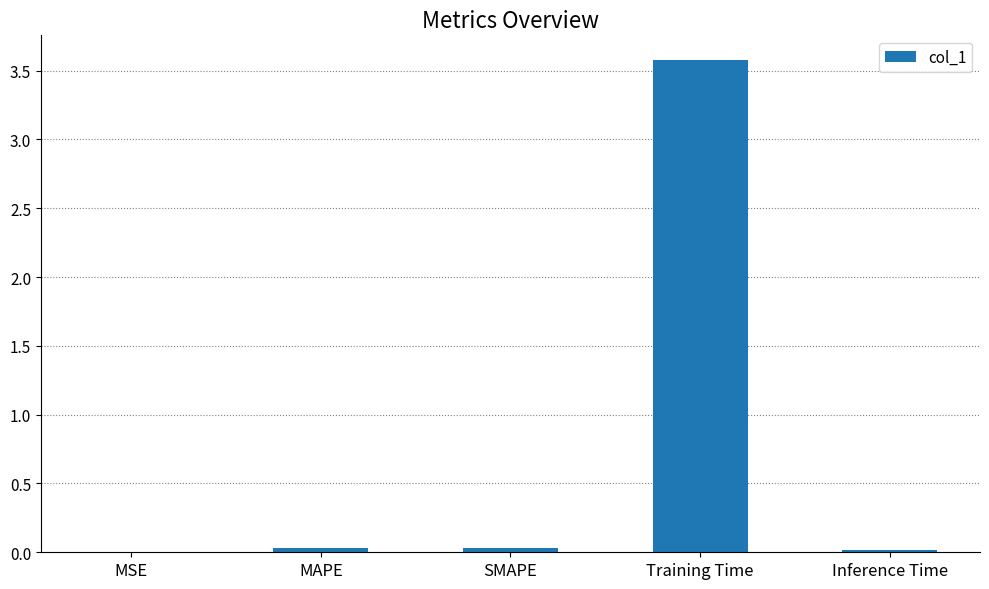

What is the sum of all values?

3.7